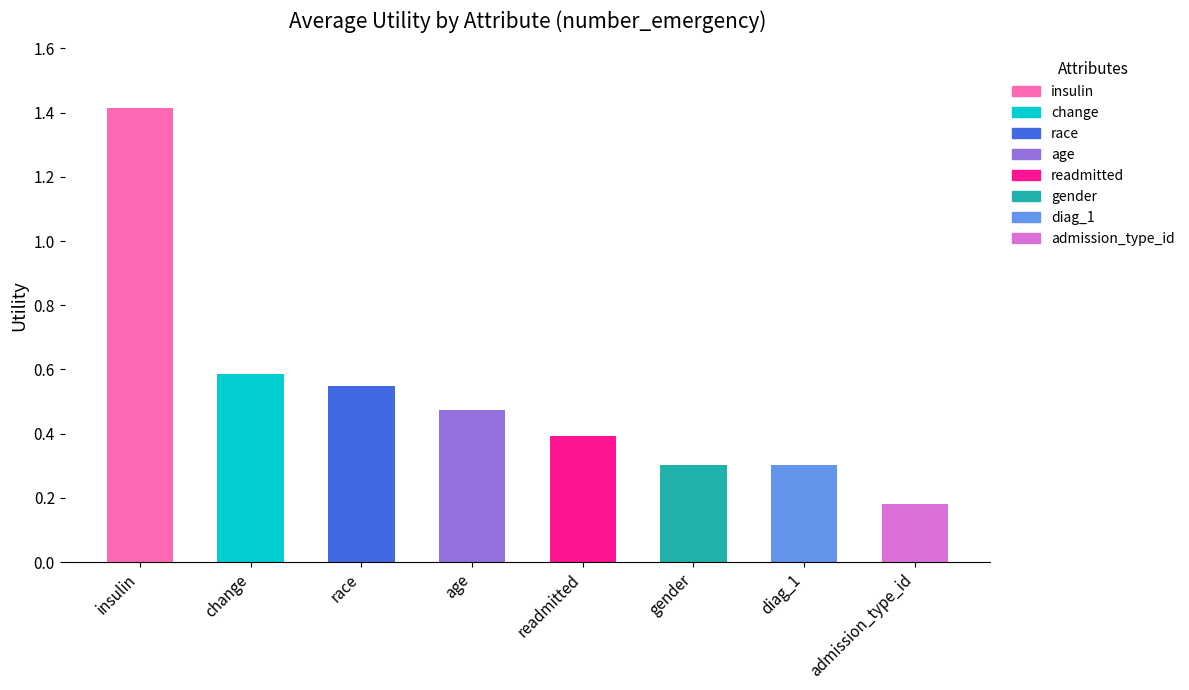

What is the sum of all values?

4.2